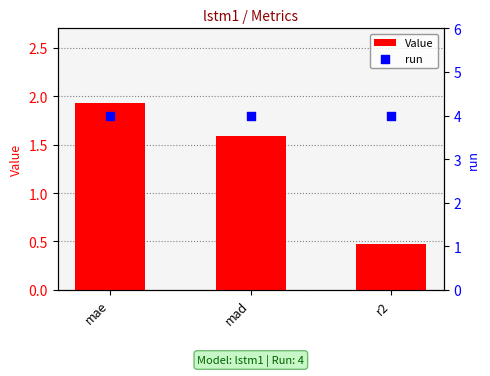

What is the total value across all series at r2?

4.5